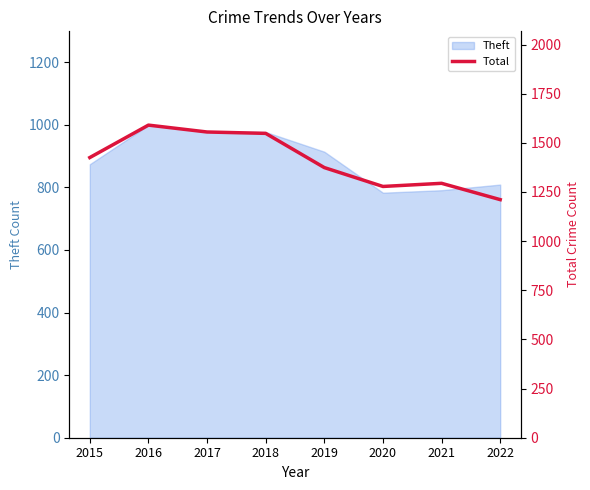

Where is the first local minimum?

2020